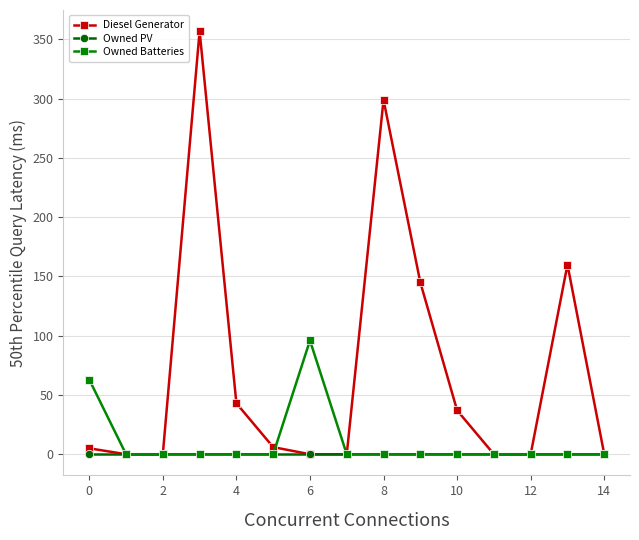

At how many categories does at least one series exceed 155?

3